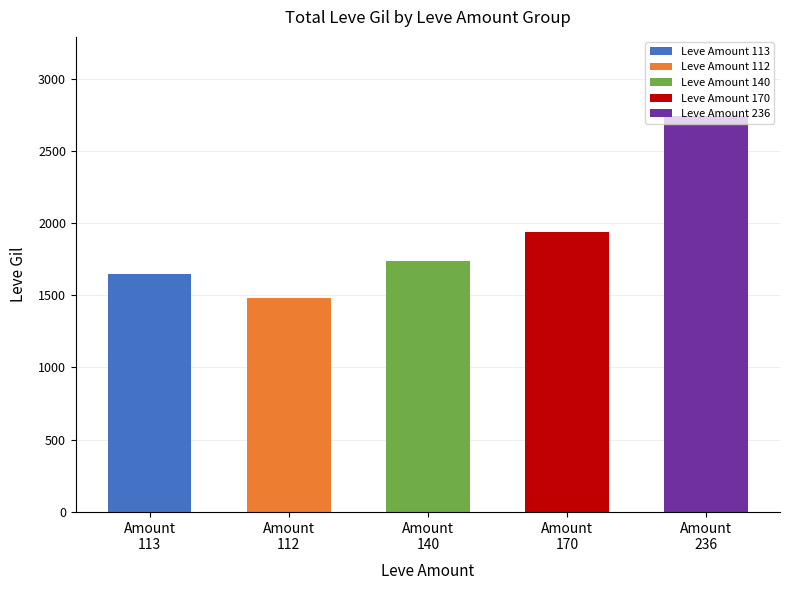

How many bars are there in total?

5